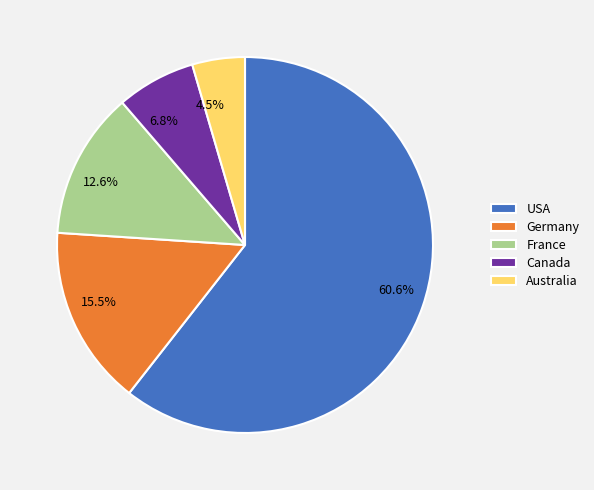

Rank the categories by value from highest to lowest.

USA, Germany, France, Canada, Australia